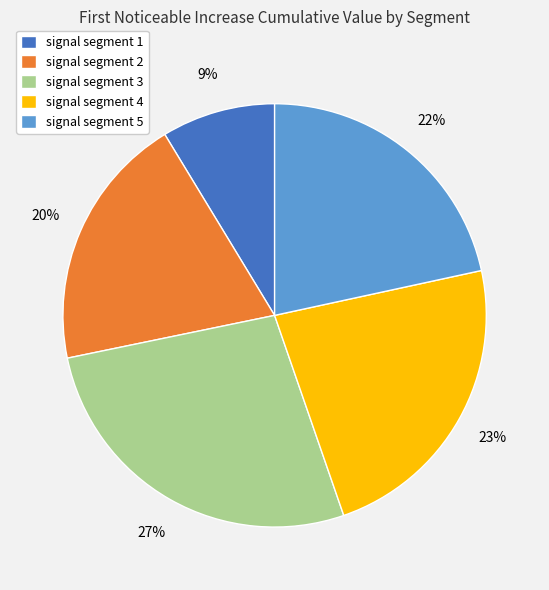

To the nearest percent, what portion does signal segment 3 represent?

27%